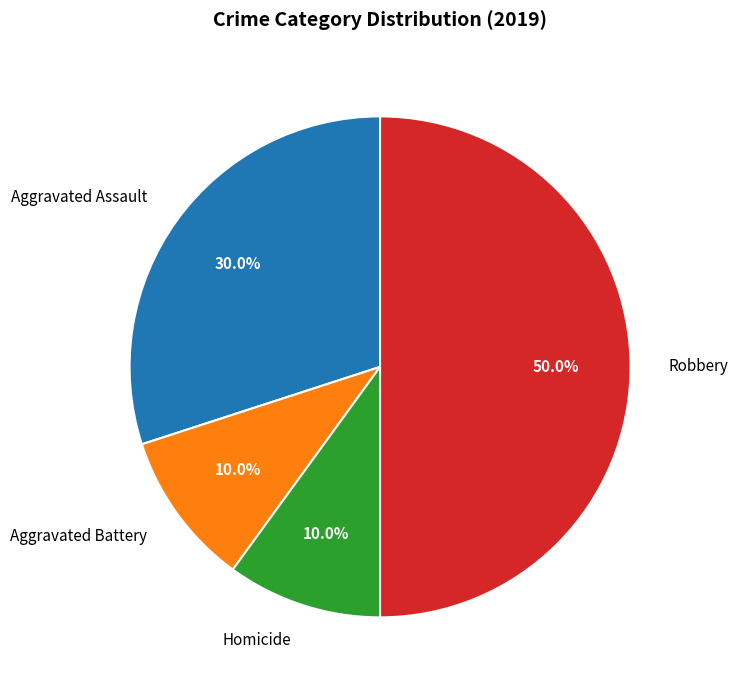

Combined, do Robbery and Homicide account for over 50%?

Yes